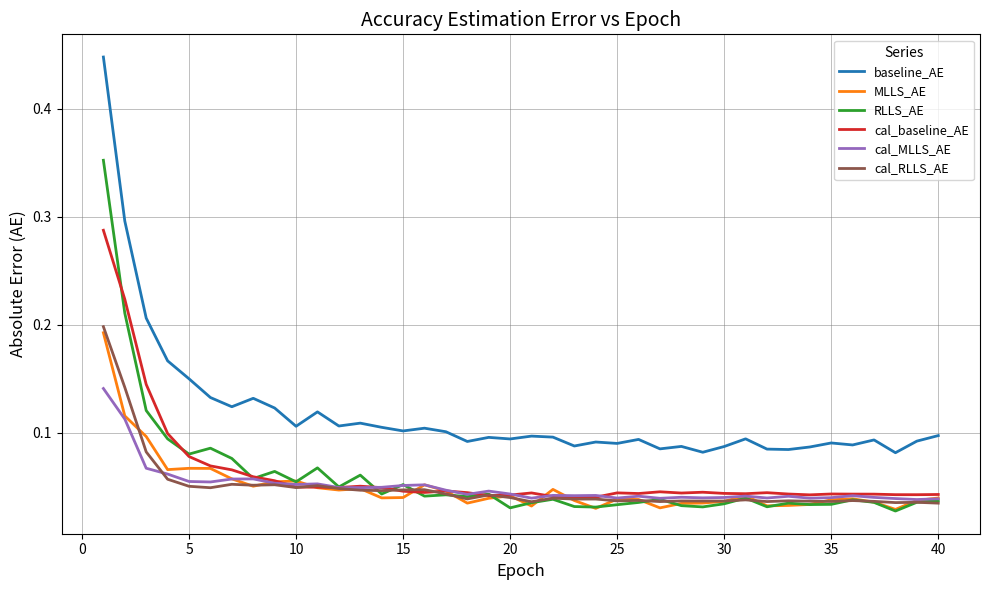

Which series has the largest total across all categories?

baseline_AE